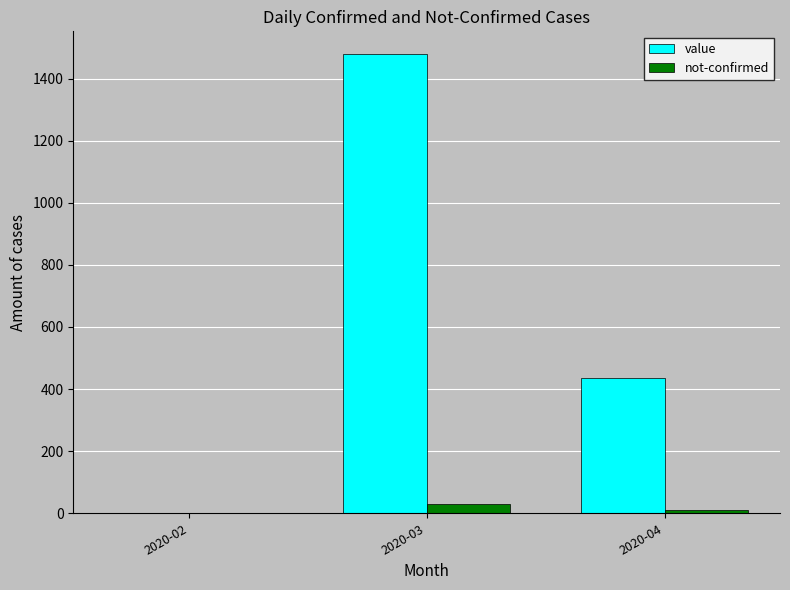

At which category is the sum across all series the highest?

2020-03